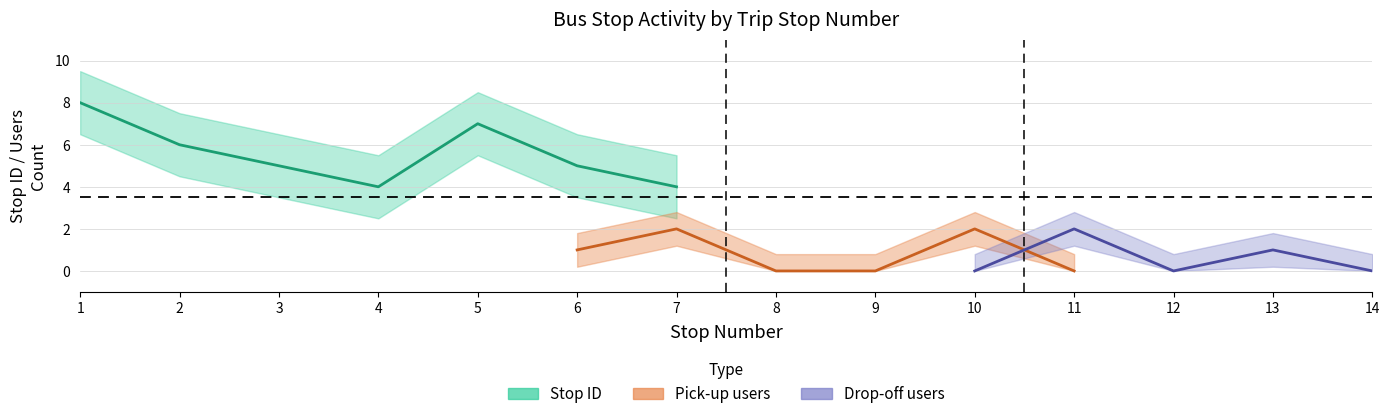

What is the value of the pick_up point at the 10th from the left?

2